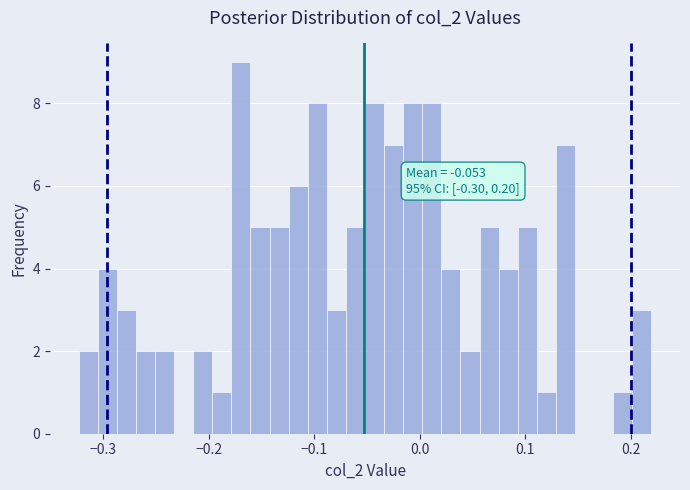

Read against the x-axis, roughly where is the centre of the tallest bar?

-0.17